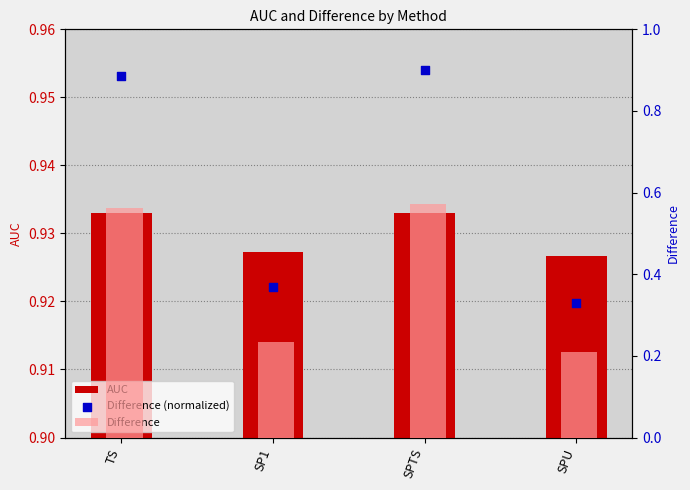

What is the total value across all series at SPTS?

2.4